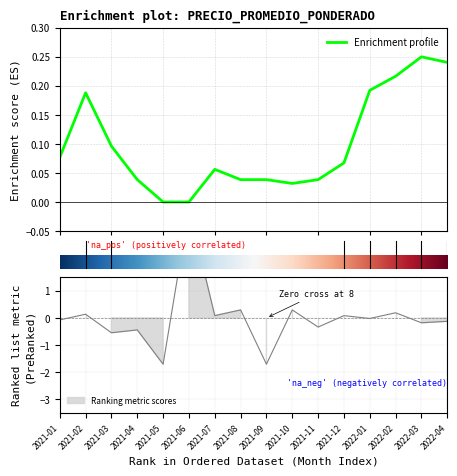

How many lines are shown in the chart?

2